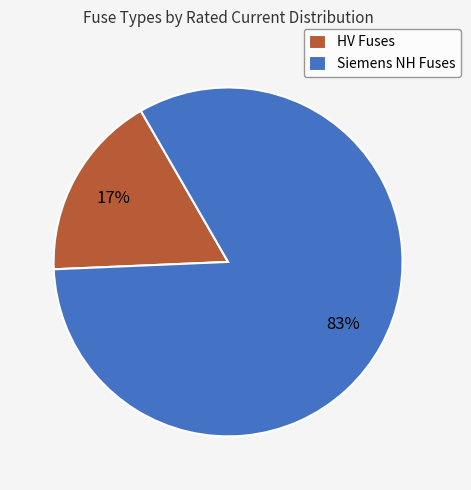

Is there a majority slice in this chart?

Yes